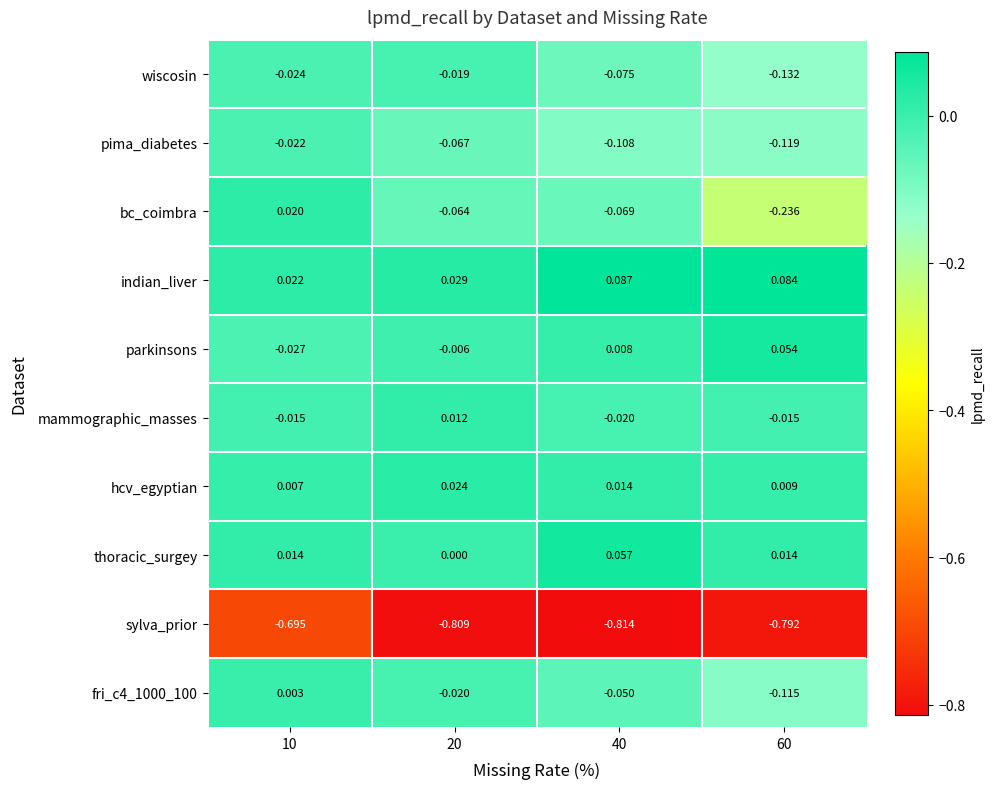

Is the value of mammographic_masses at 40 greater than the value of pima_diabetes at 10?

Yes